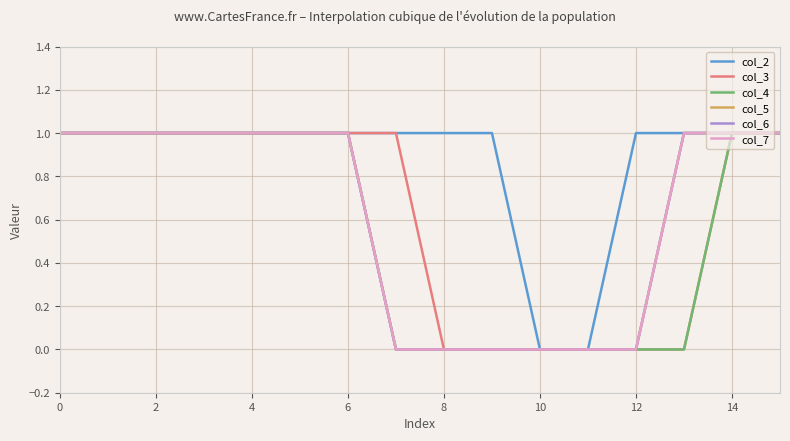

Is this an area chart (filled region under the line)?

No